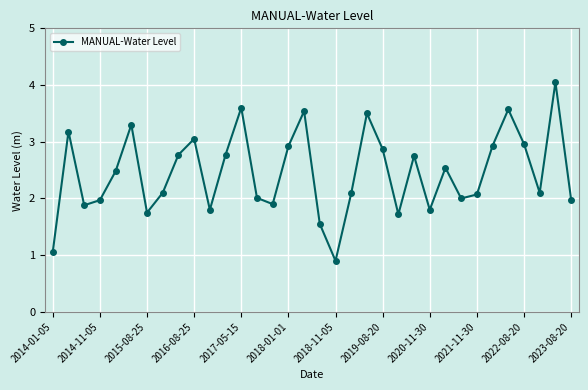

What is the greatest value displayed?

4.1